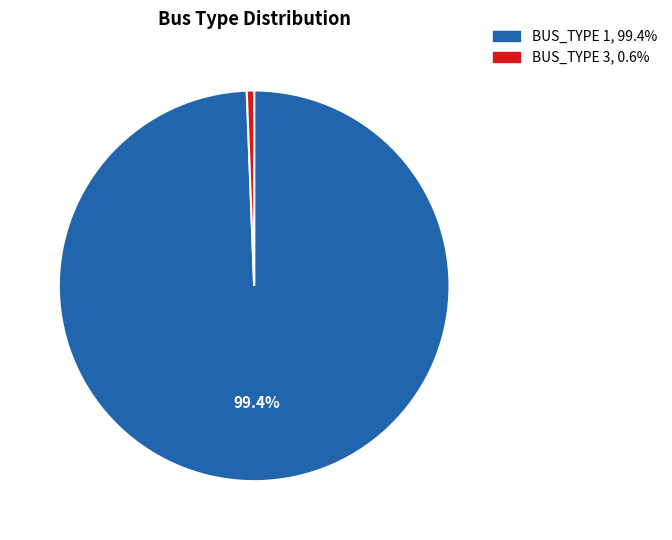

Is there a majority slice in this chart?

Yes